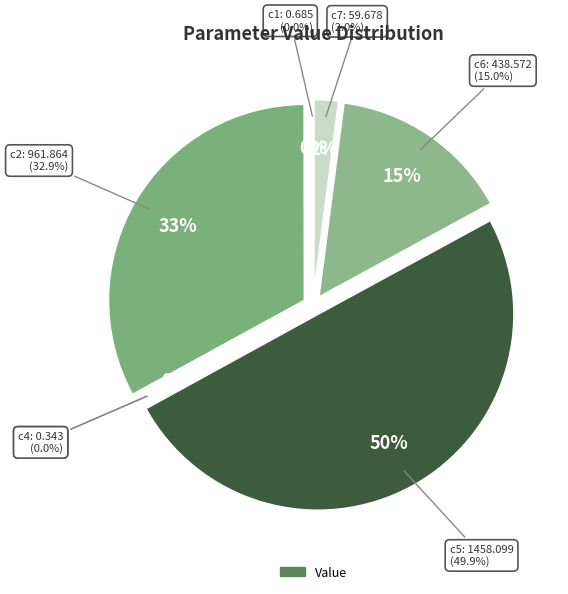

Which category has the biggest portion of the pie?

c5